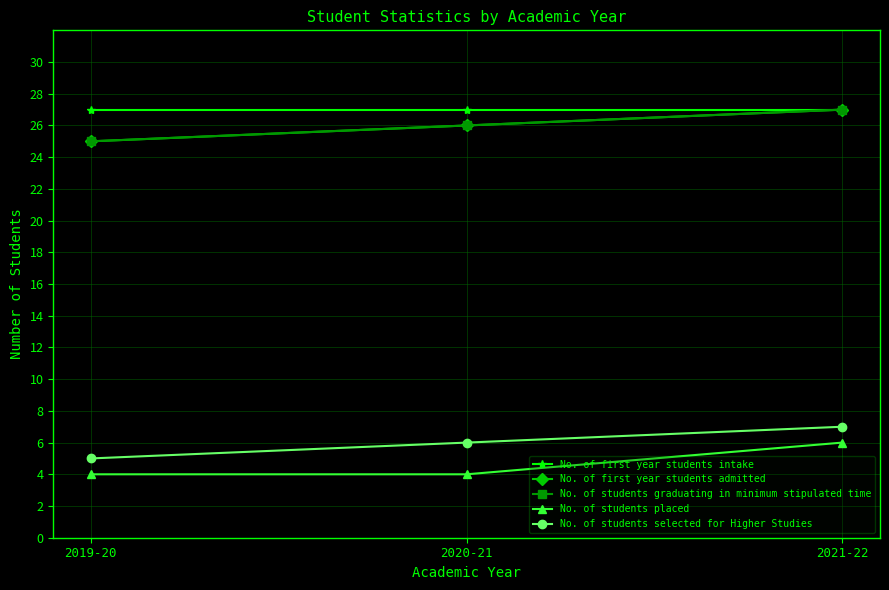

What is the label of the 2nd point from the left?

2020-21